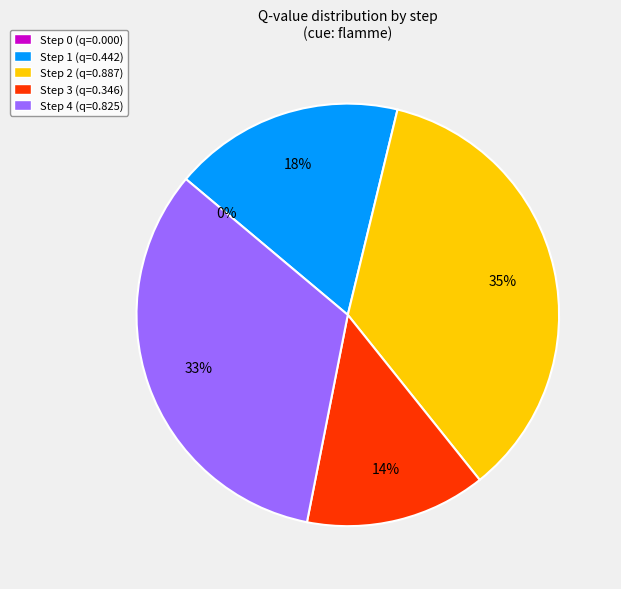

To the nearest percent, what portion does Step 3 represent?

14%